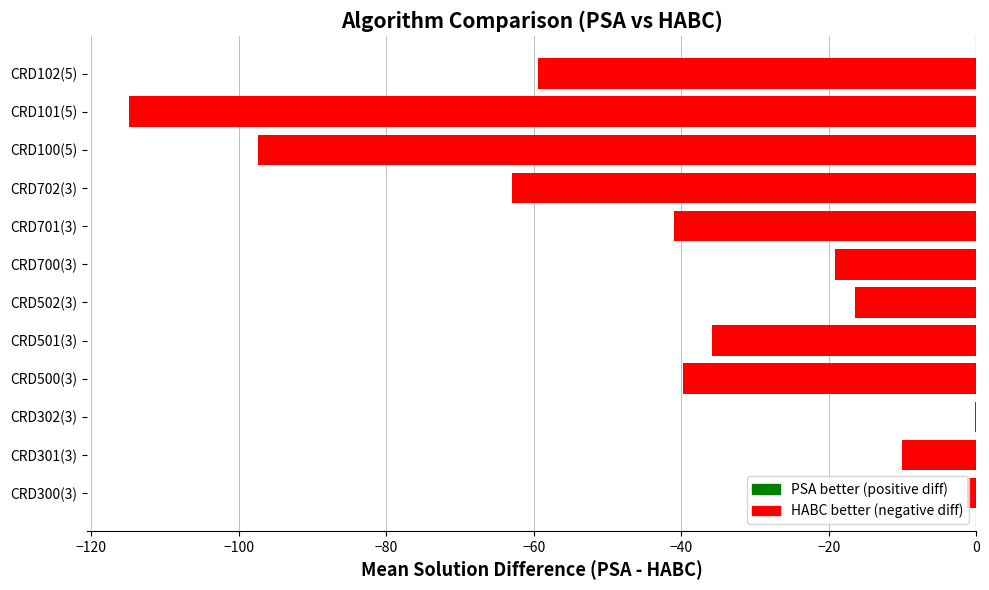

Where is the data nearest to the value -57?

CRD102(5)